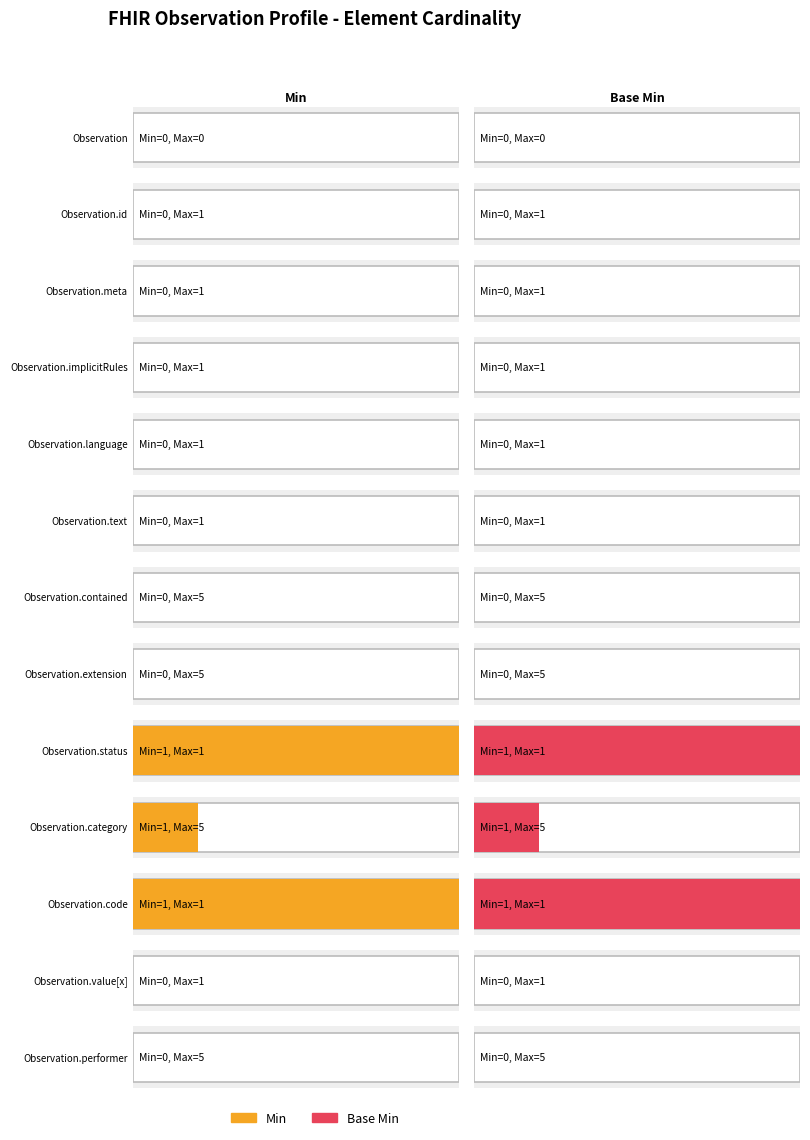

How many data points does each series have?

13